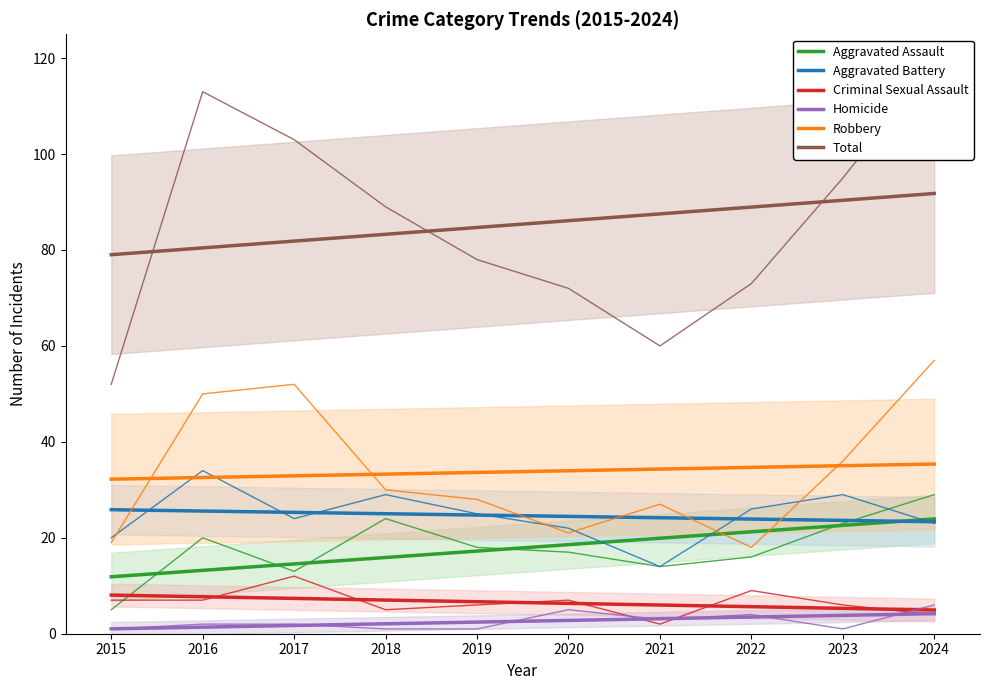

Reading right to left, extract all data points from this chart.

Aggravated Assault: 23.9	22.6	21.2	19.9	18.6	17.2	15.9	14.6	13.2	11.9
Aggravated Battery: 23.3	23.6	23.9	24.2	24.5	24.7	25.0	25.3	25.6	25.9
Criminal Sexual Assault: 4.9	5.3	5.6	6.0	6.3	6.7	7.0	7.4	7.7	8.1
Homicide: 4.2	3.8	3.5	3.1	2.8	2.4	2.1	1.7	1.4	1.0
Robbery: 35.4	35.0	34.7	34.3	34.0	33.6	33.3	32.9	32.6	32.2
Total: 91.8	90.4	88.9	87.5	86.1	84.7	83.3	81.9	80.4	79.0